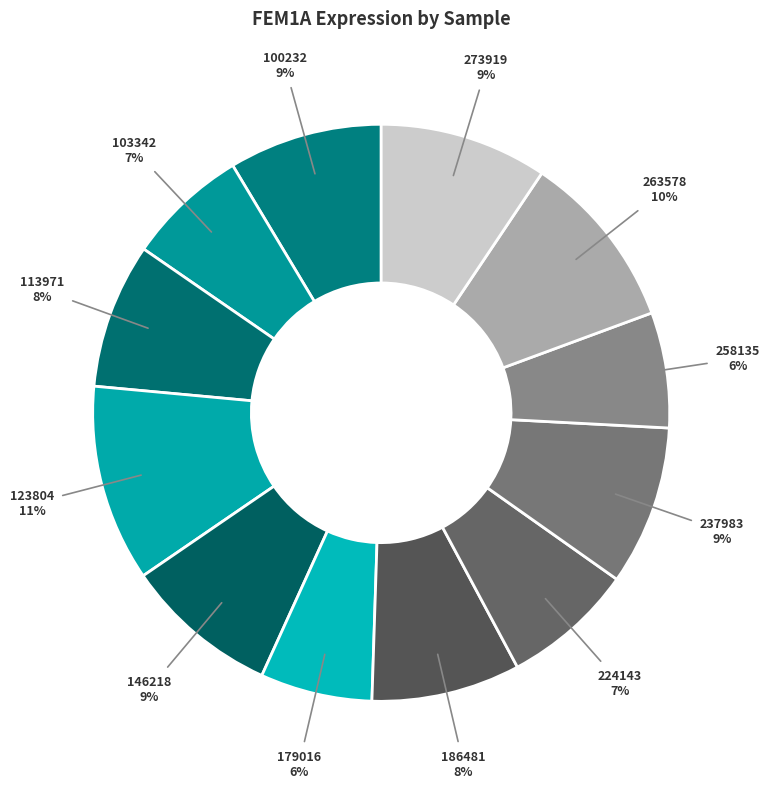

What percentage is the 146218 slice, to the nearest percent?

9%